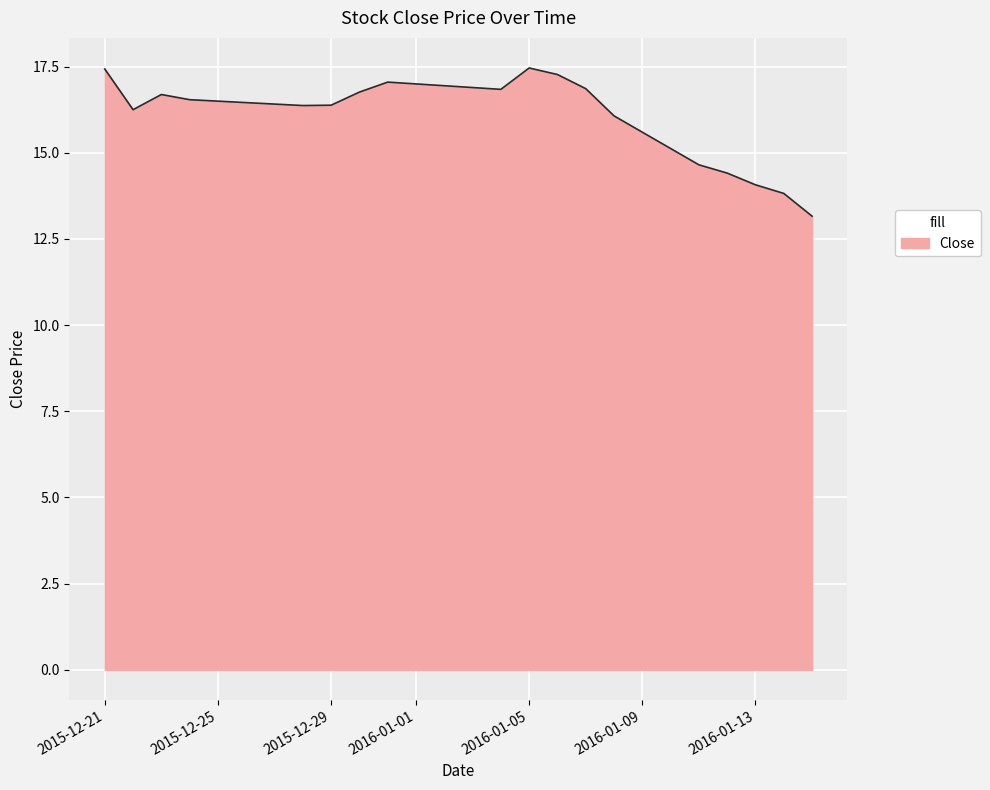

What is the maximum value shown in the chart?

17.5